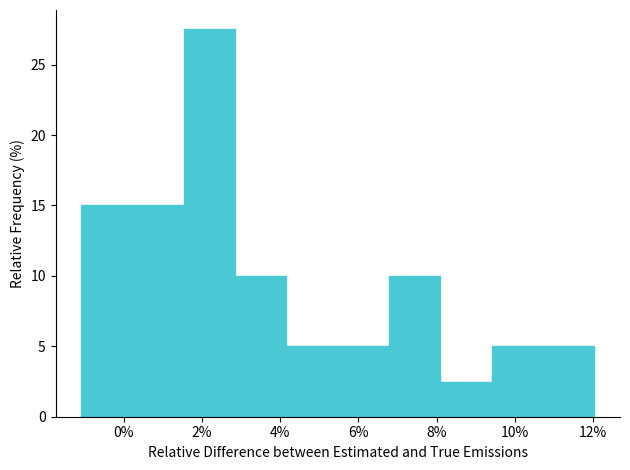

Reading left to right, transcribe this chart: for each bar, give the range it covers on the x-axis and its height. Neither the bar edges nor the heights are printed on the chart, so give them approximately, as read against the axes.

-1.0 to 0.2: 15.0
0.2 to 1.6: 15.0
1.6 to 2.8: 27.5
2.8 to 4.2: 10.0
4.2 to 5.4: 5.0
5.4 to 6.8: 5.0
6.8 to 8.0: 10.0
8.0 to 9.4: 2.5
9.4 to 10.8: 5.0
10.8 to 12.0: 5.0